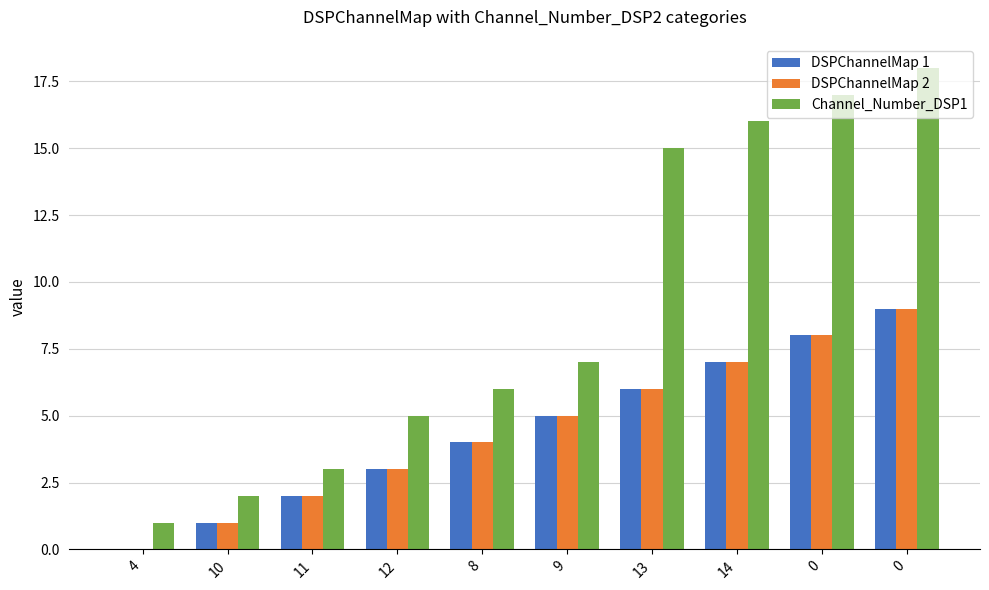

How many groups of bars are there?

10